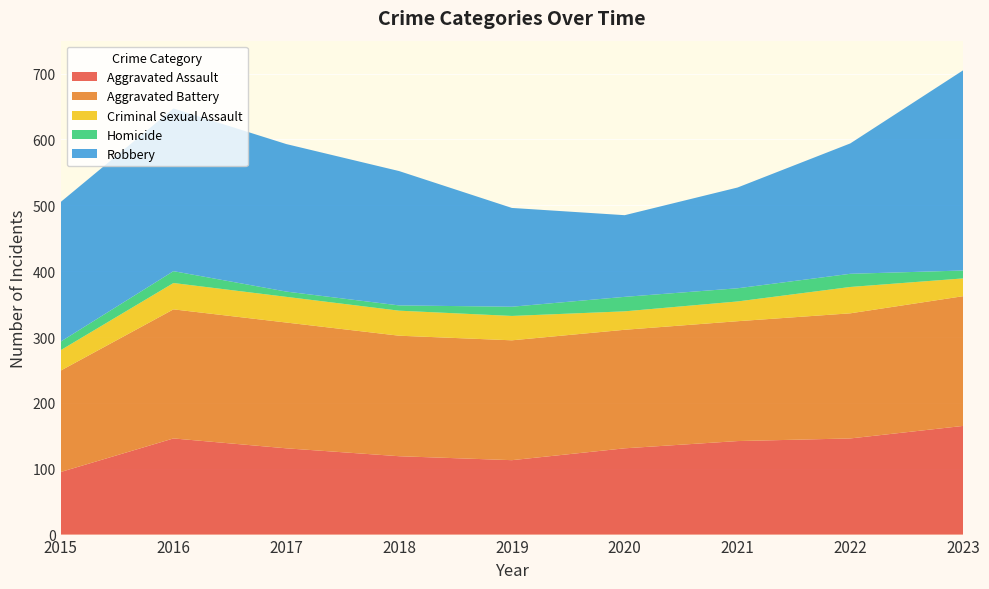

Reading left to right, extract all data points from this chart.

Aggravated Assault: 95	146	131	119	113	131	142	146	165
Aggravated Battery: 154	196	191	183	182	180	182	190	197
Criminal Sexual Assault: 31	40	39	38	37	28	30	40	27
Homicide: 13	18	8	8	14	22	20	20	12
Robbery: 212	247	224	204	150	124	153	198	304